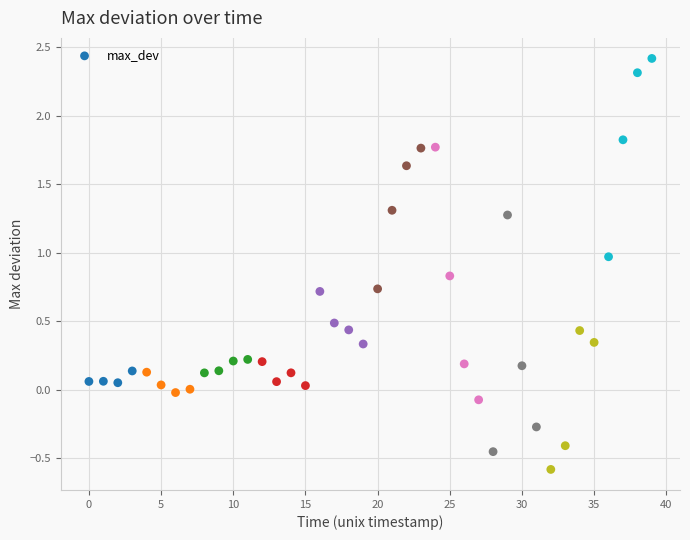

What is the range of Y values (max minus min)?

3.0